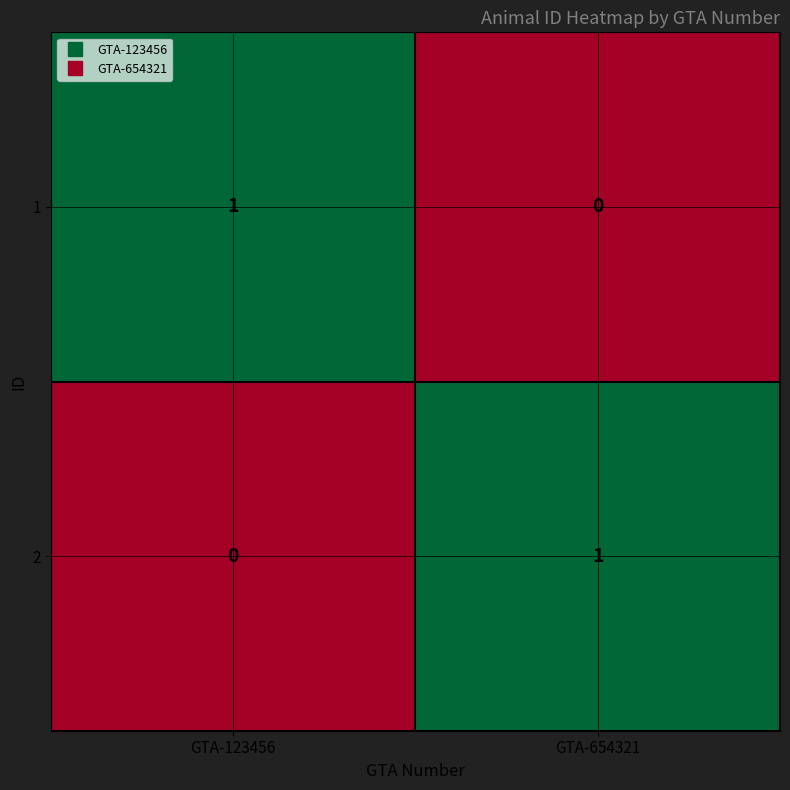

What is the difference between the highest and lowest values at GTA-654321?

1